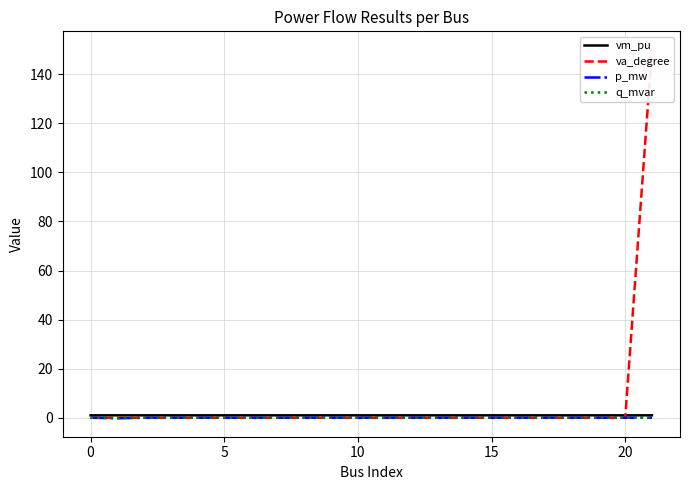

Rank the series at 19 from lowest to highest value.

va_degree, q_mvar, p_mw, vm_pu